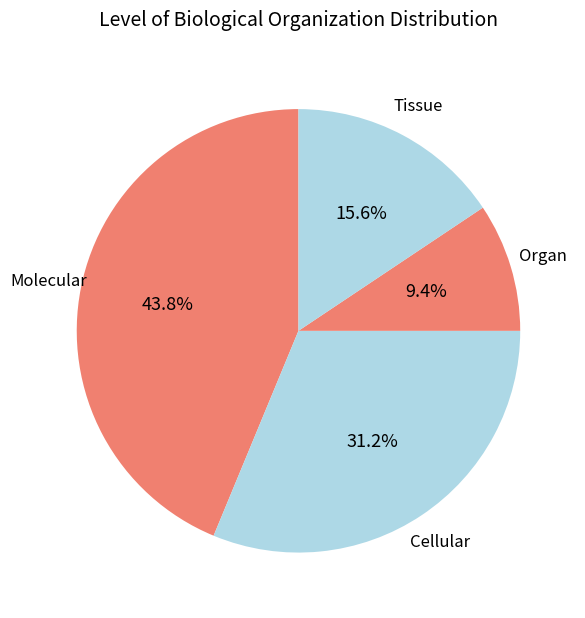

Does any single category account for the majority?

No